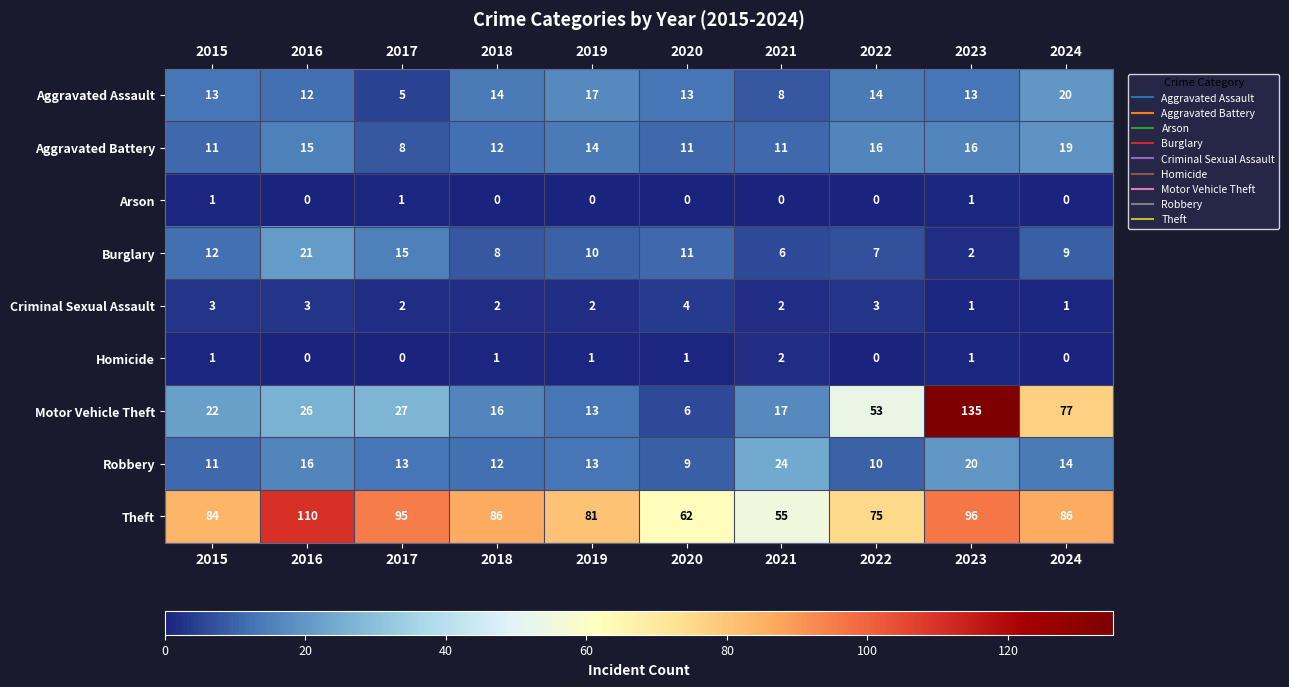

The value of Burglary at 2020 is 19. True or false?

False